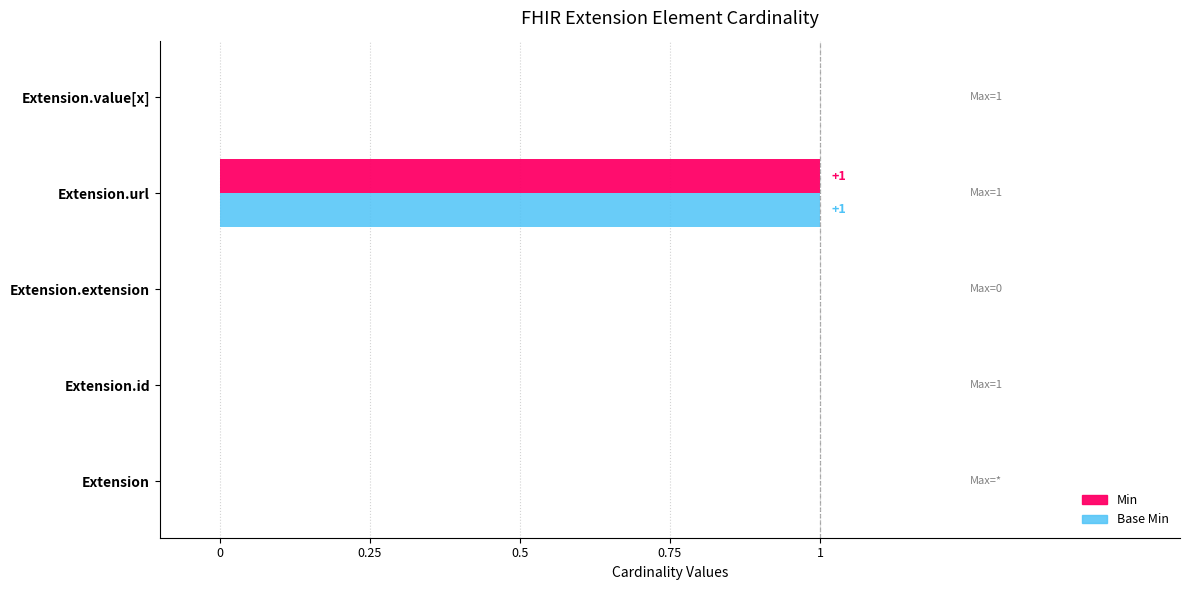

The value of Min at Extension.value[x] is 1. True or false?

False